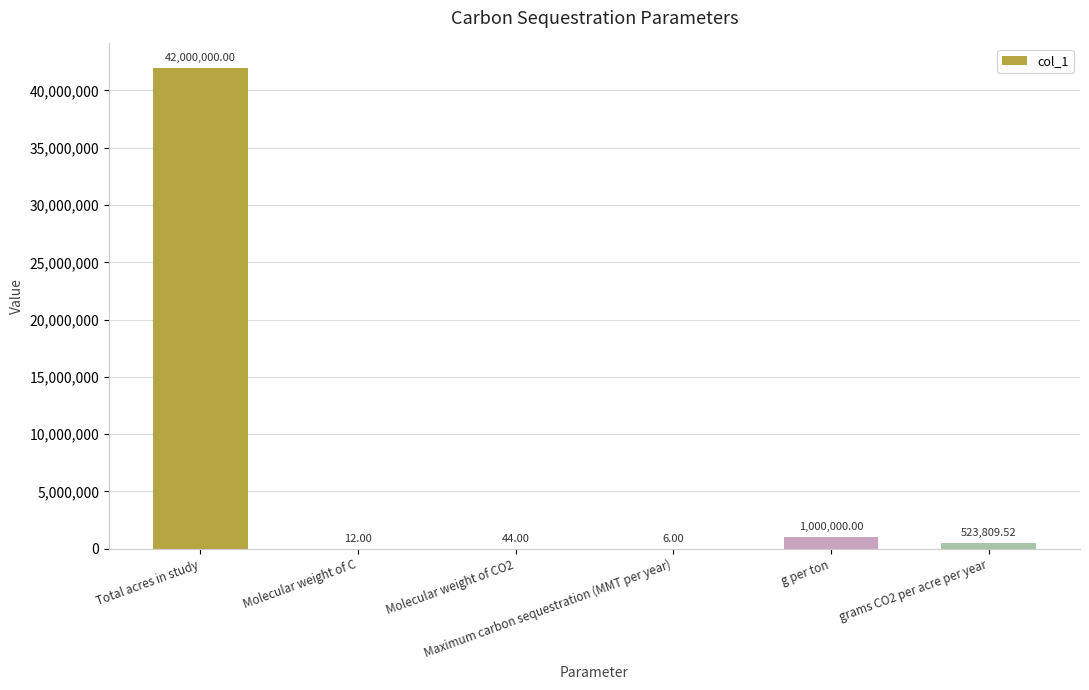

Reading right to left, transcribe all the data shown in this chart.

523809.5	1000000.0	6.0	44.0	12.0	42000000.0